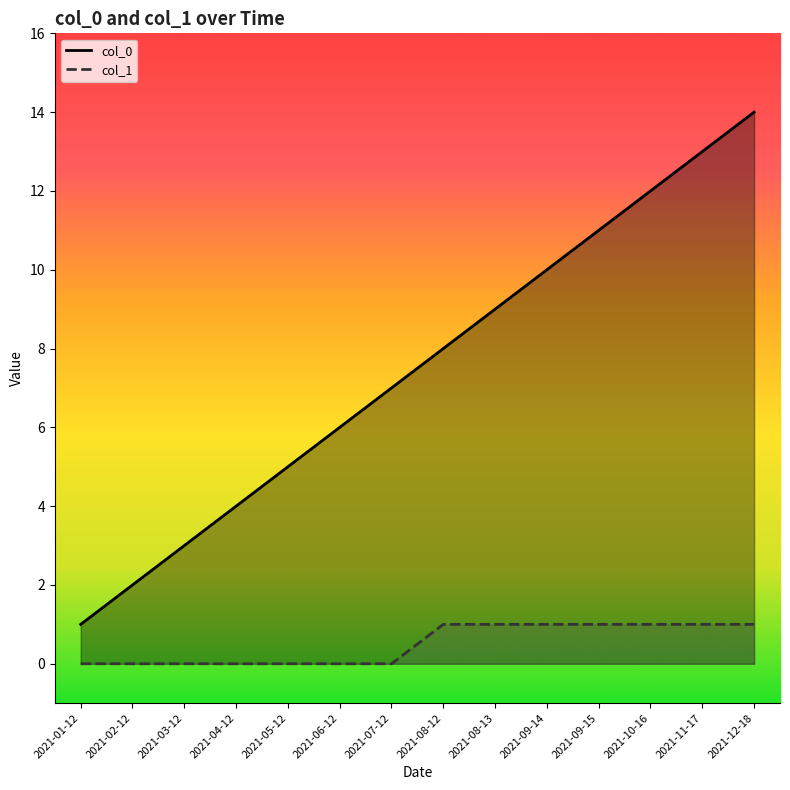

Rank the series by their average value, from highest to lowest.

col_0, col_1